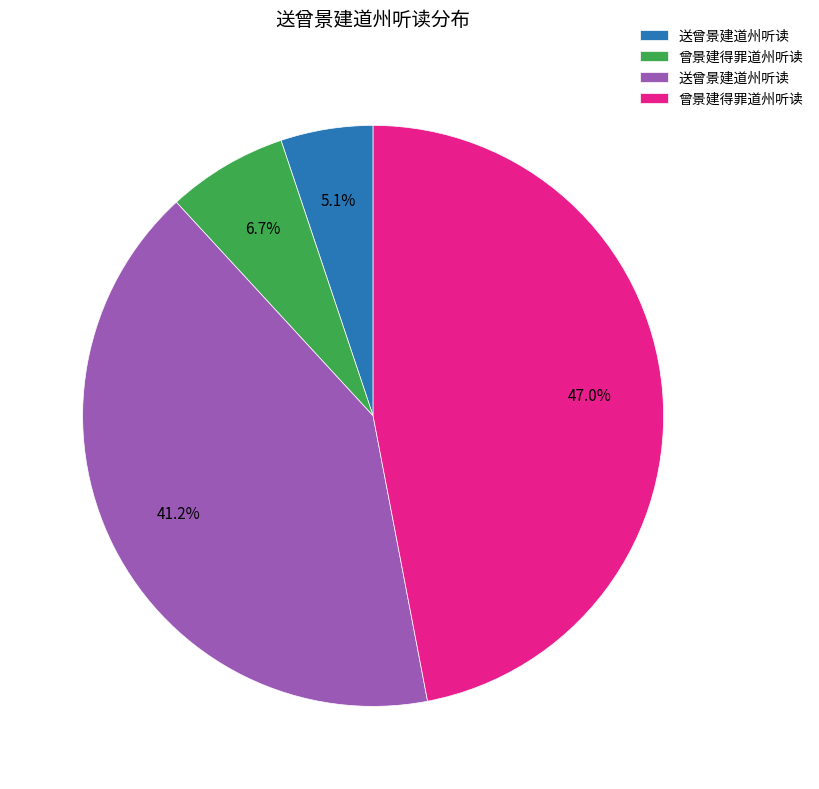

Does any single category account for the majority?

No